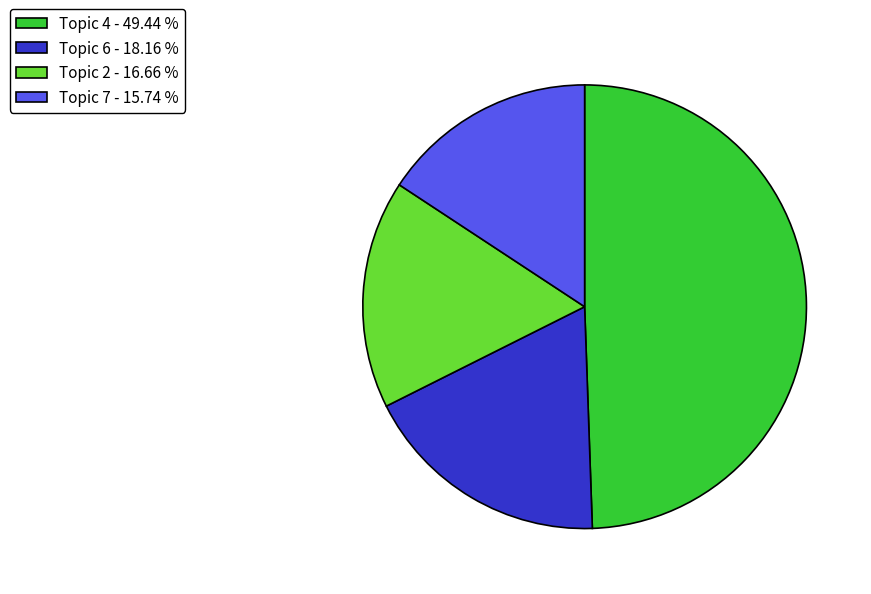

What is the largest slice in the pie chart?

Topic 4 - 49.44 %